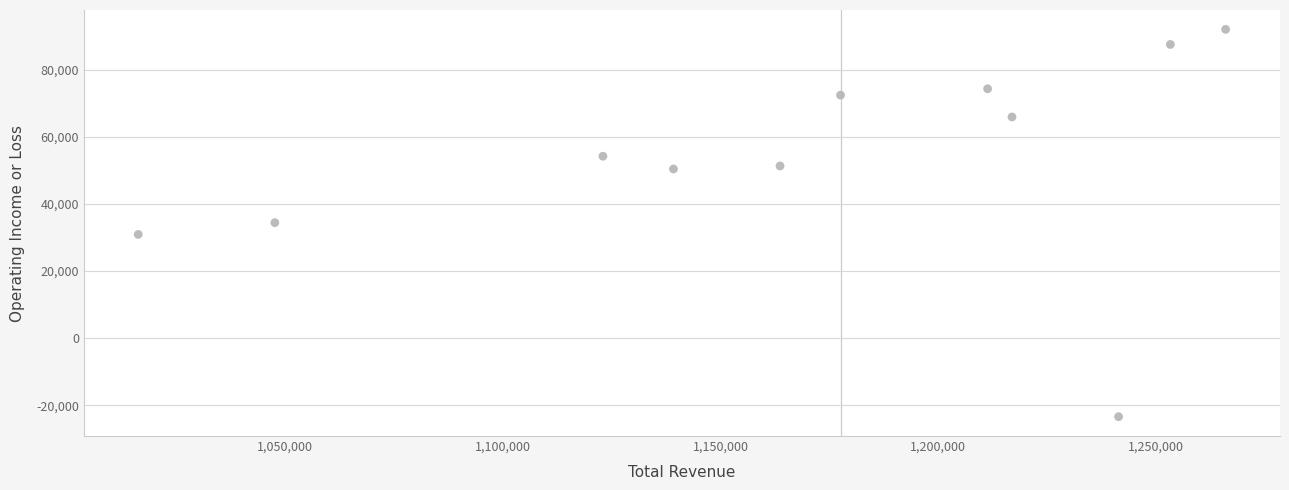

What is the range of Y values (max minus min)?

115400